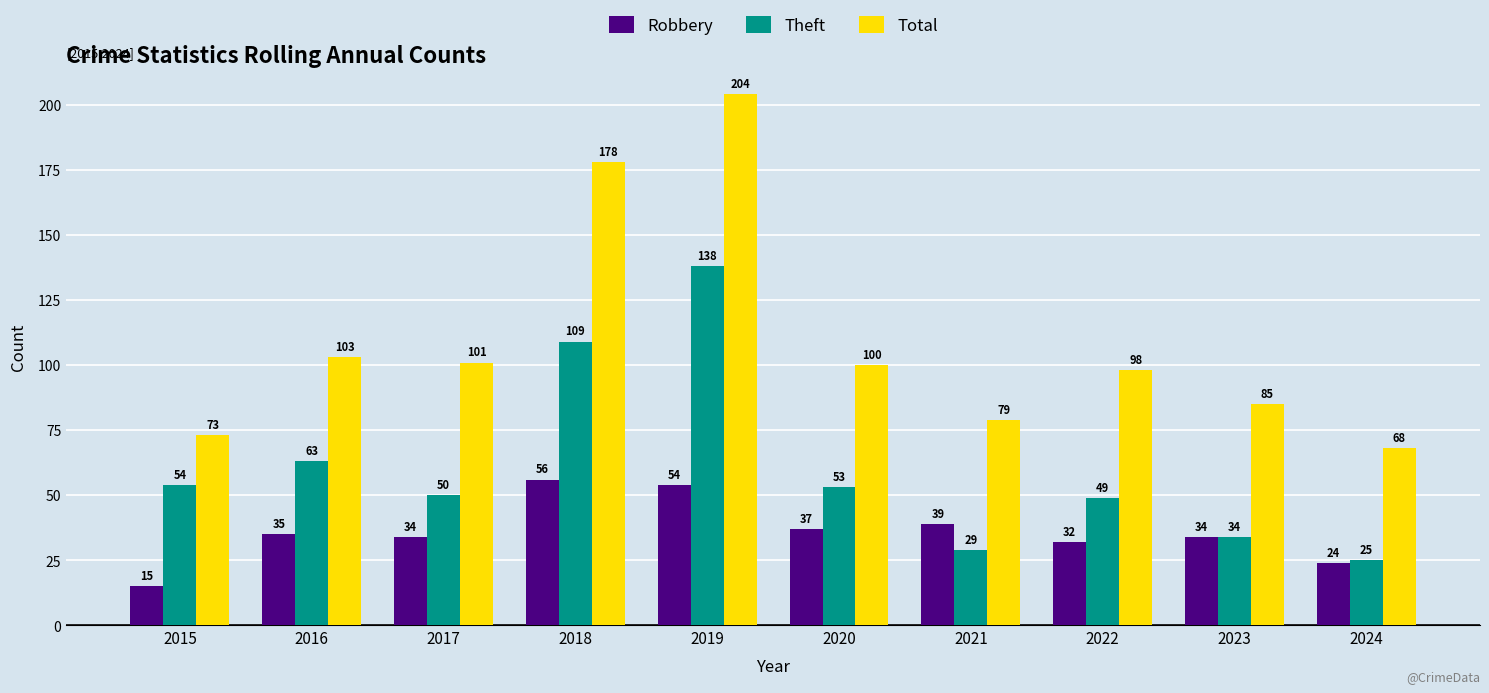

At 2016, list the series in order from largest to smallest.

Total, Theft, Robbery